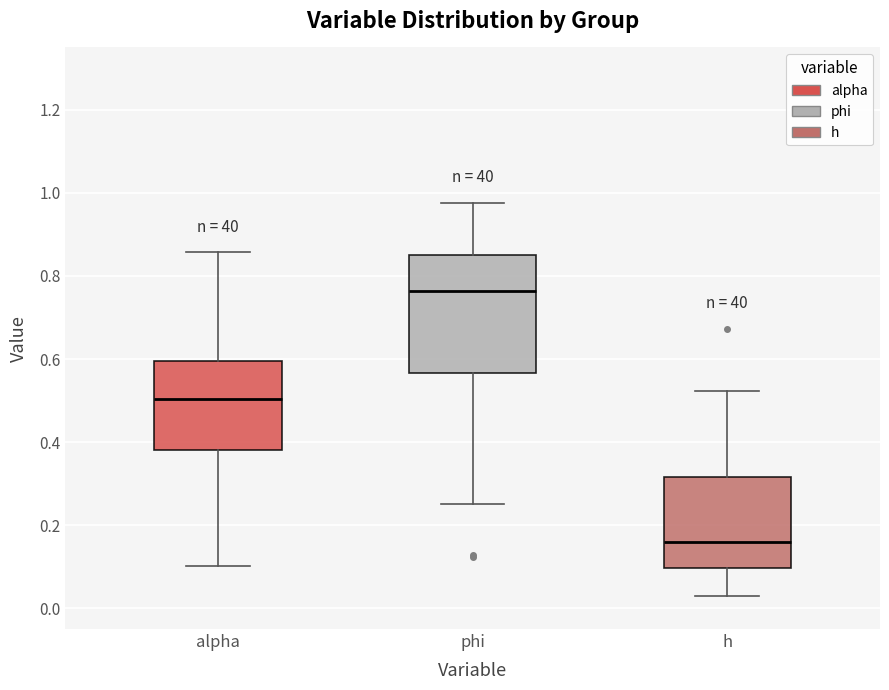

Which box's median line is the lowest?

h